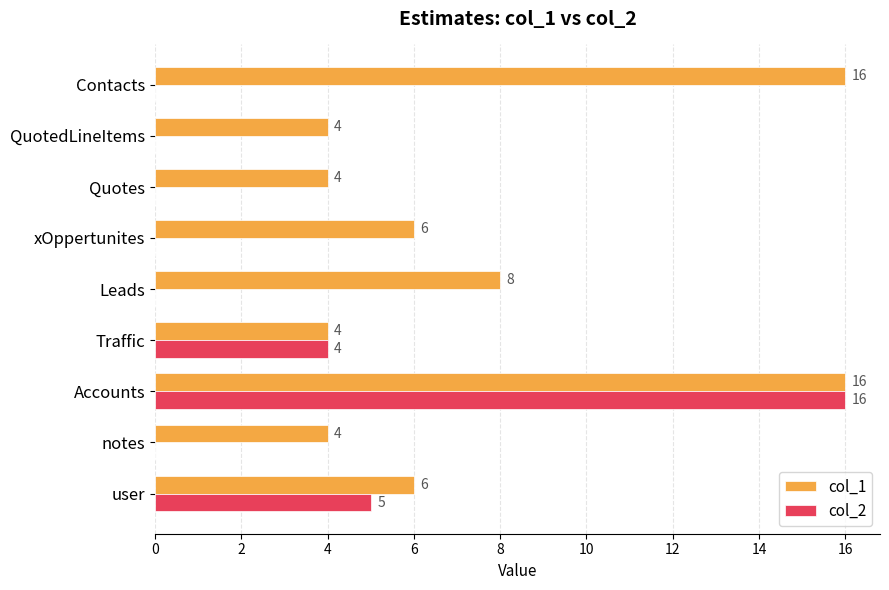

Which series changed the most between Leads and Contacts?

col_1